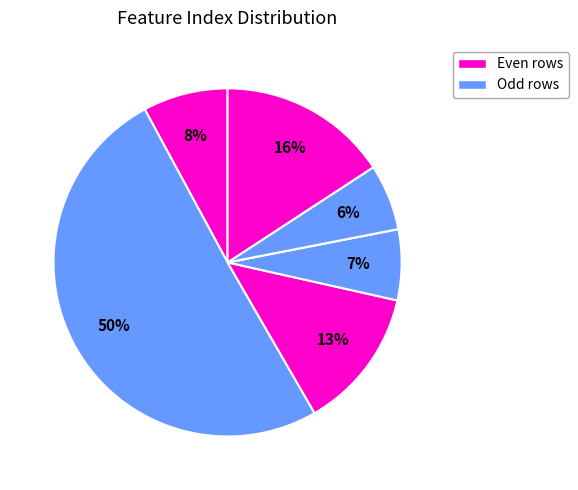

Which category accounts for the majority?

1